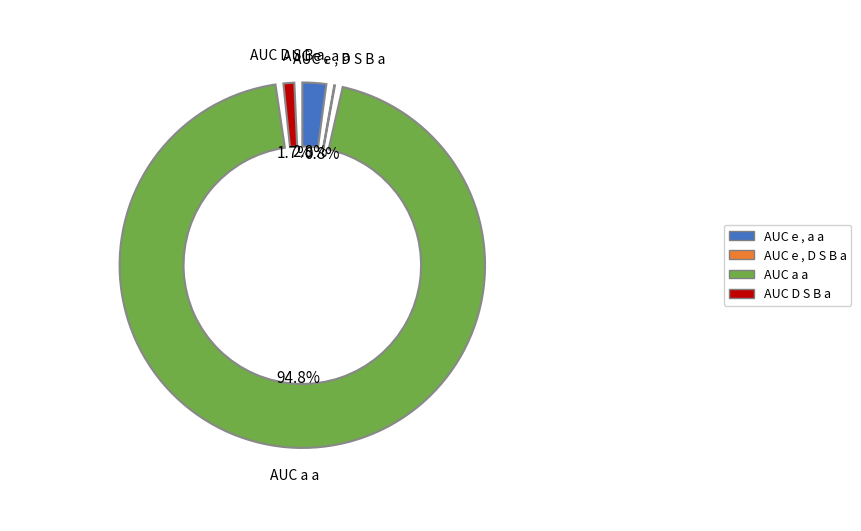

Count the number of slices in the pie.

4